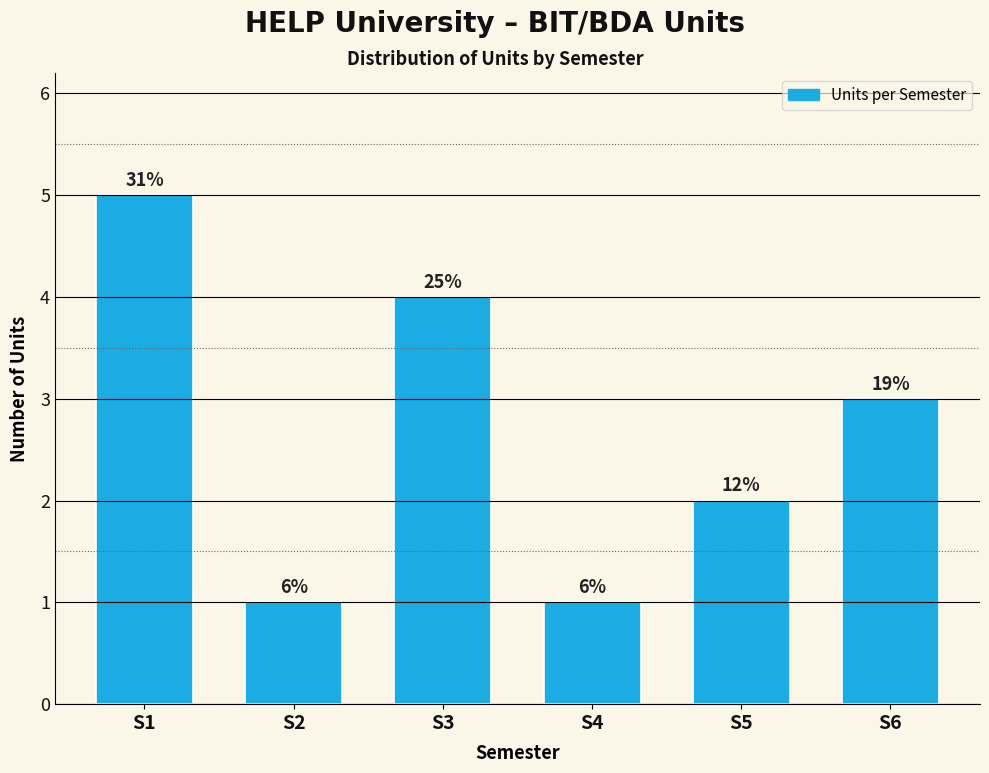

How many bars are there in total?

6